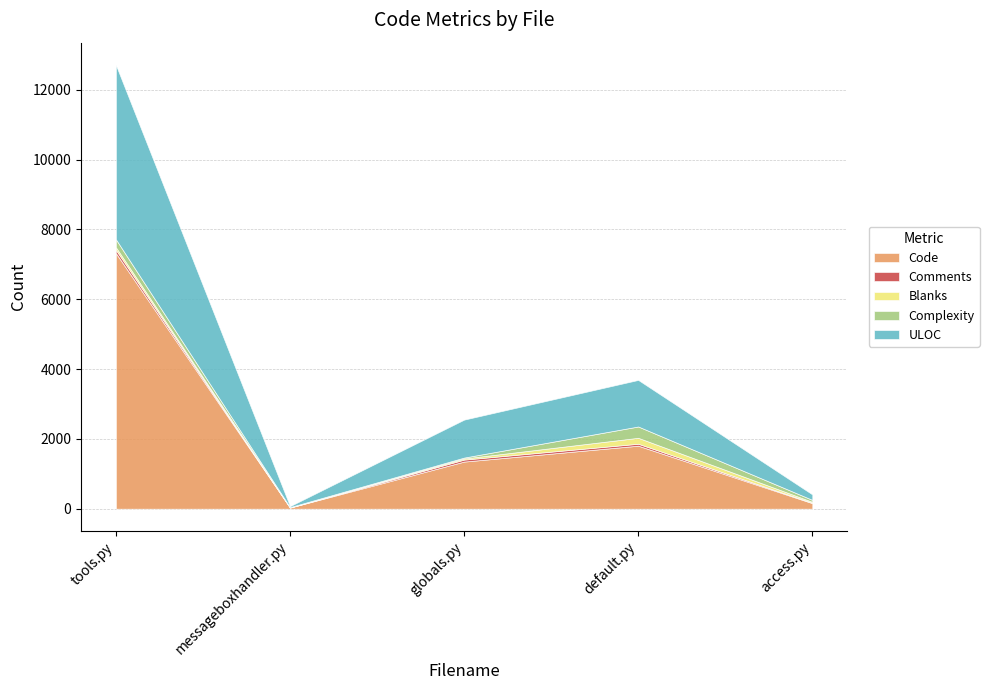

How many lines are shown in the chart?

5